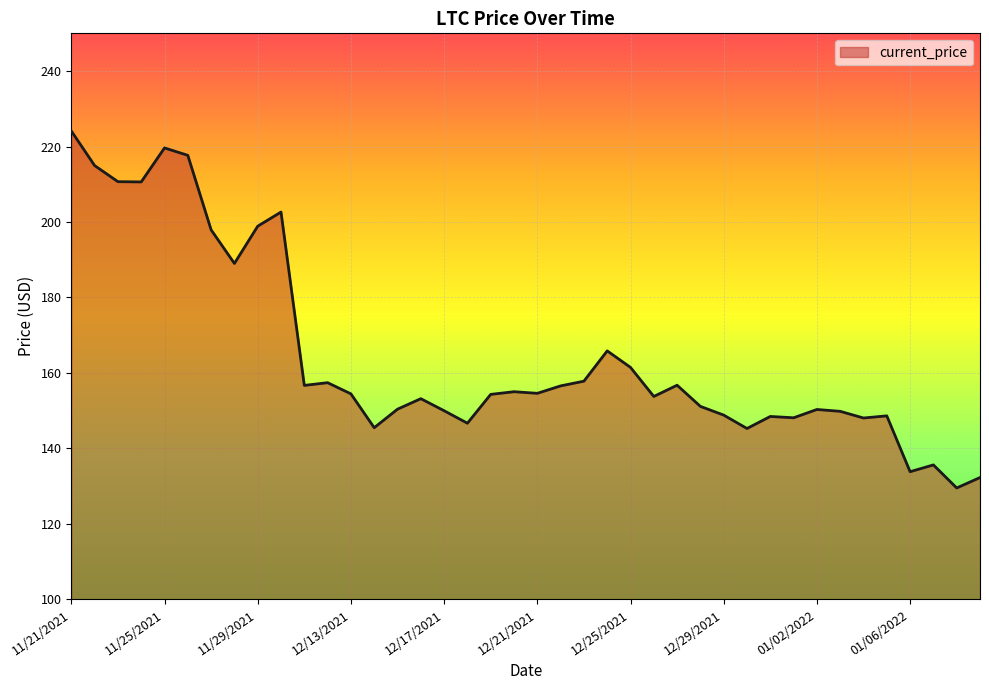

What is the difference between the maximum and minimum values?

94.6